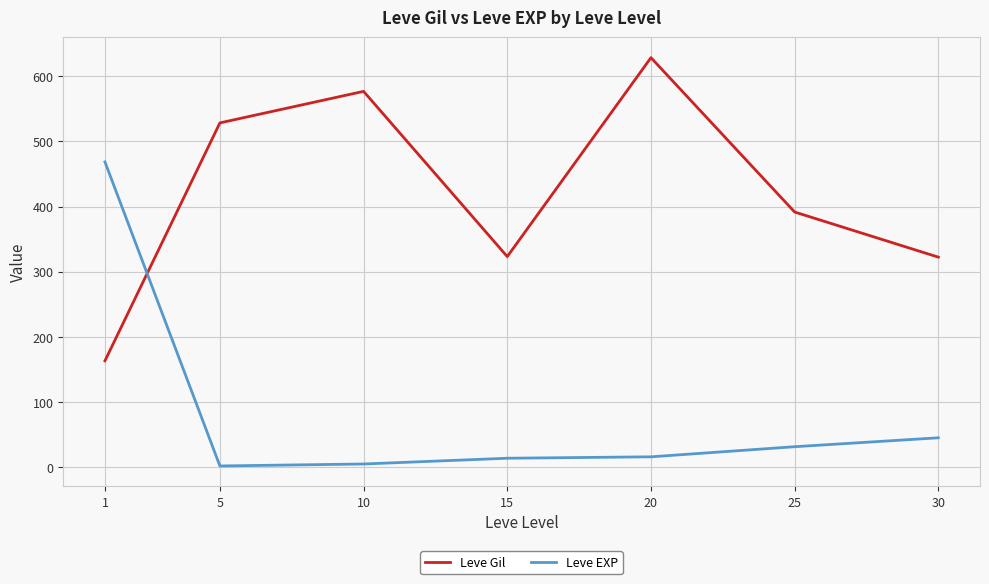

What is the difference between the second highest and second lowest values in the Leve EXP series?

40.2